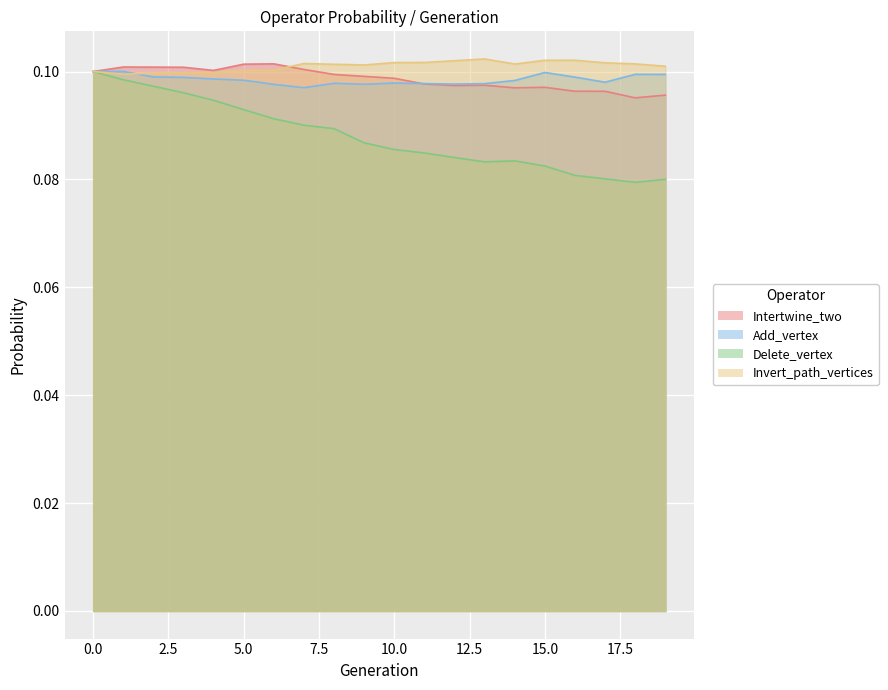

Which series has the largest total across all categories?

Invert_path_vertices